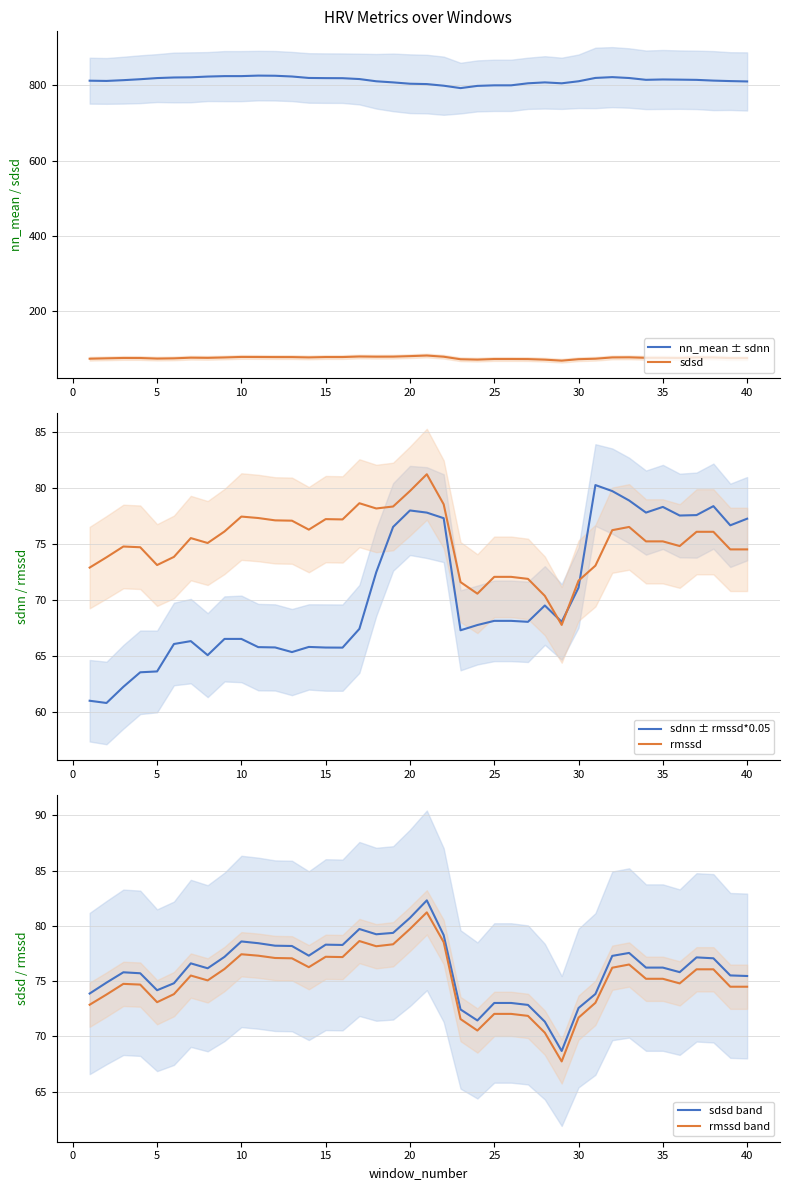

How many lines are shown in the chart?

6